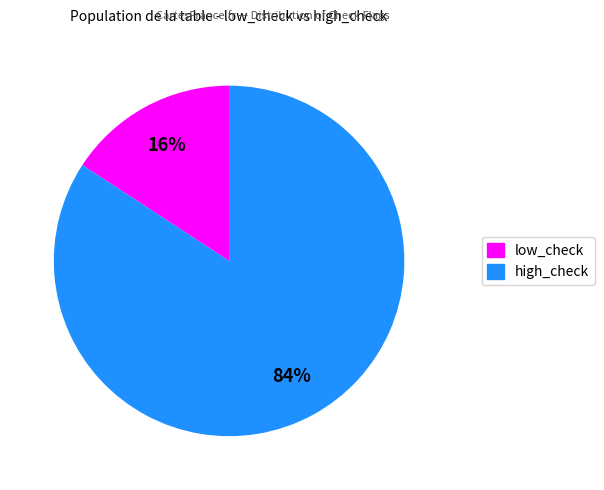

Does any single category account for the majority?

Yes